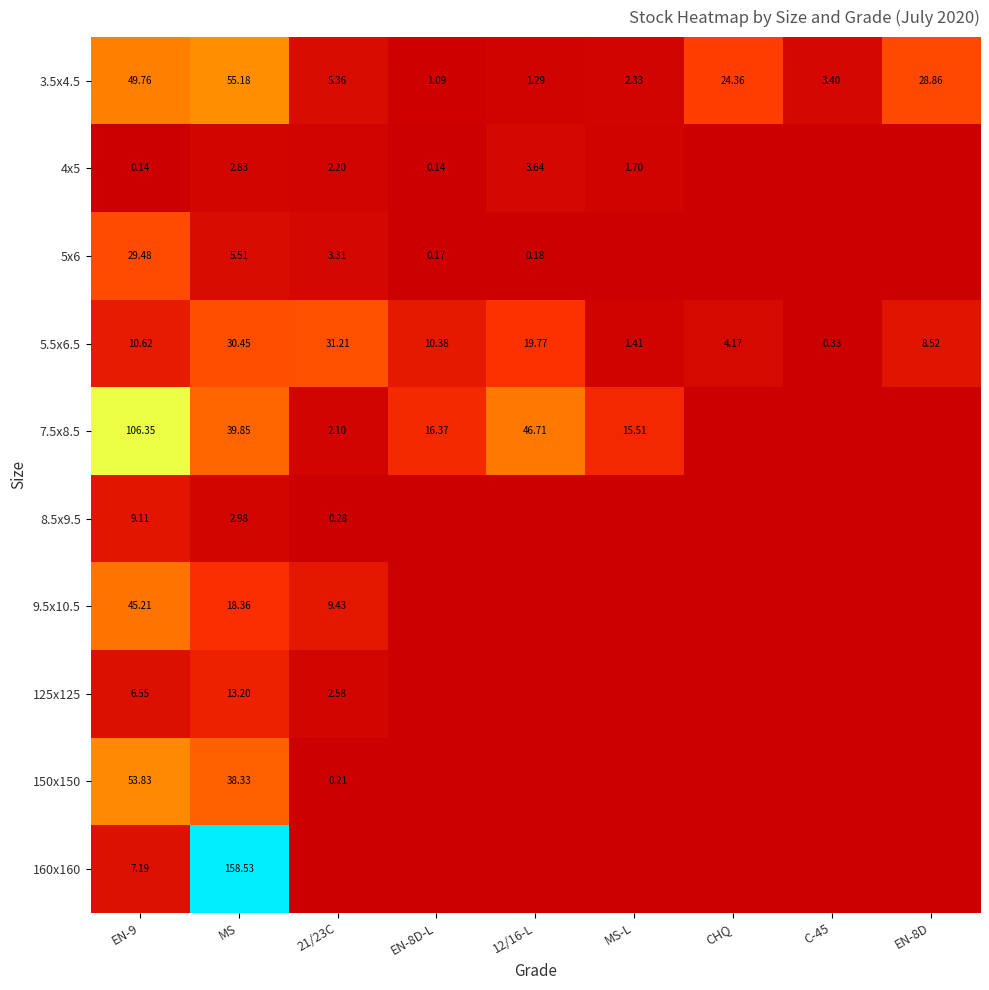

What is the difference between the highest and lowest values at MS?

155.7